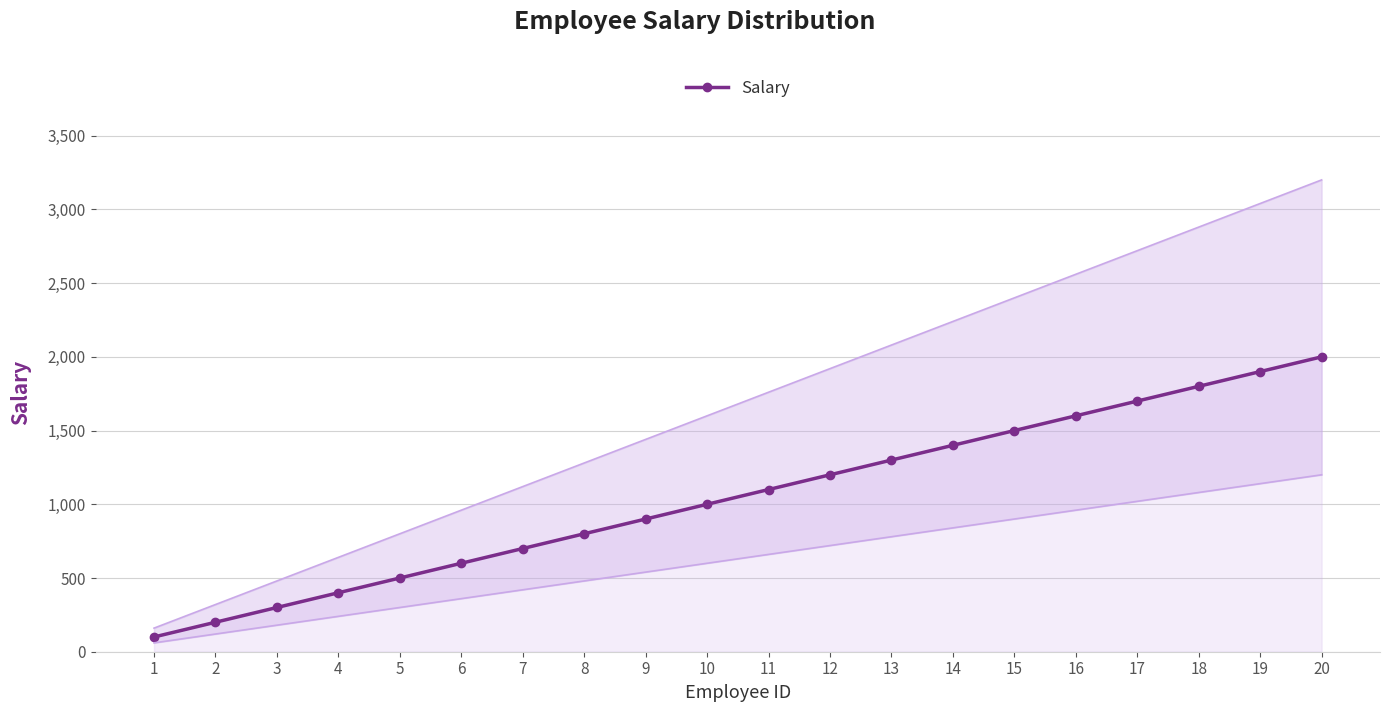

True or false: the data has more than 2 interior local peaks.

False